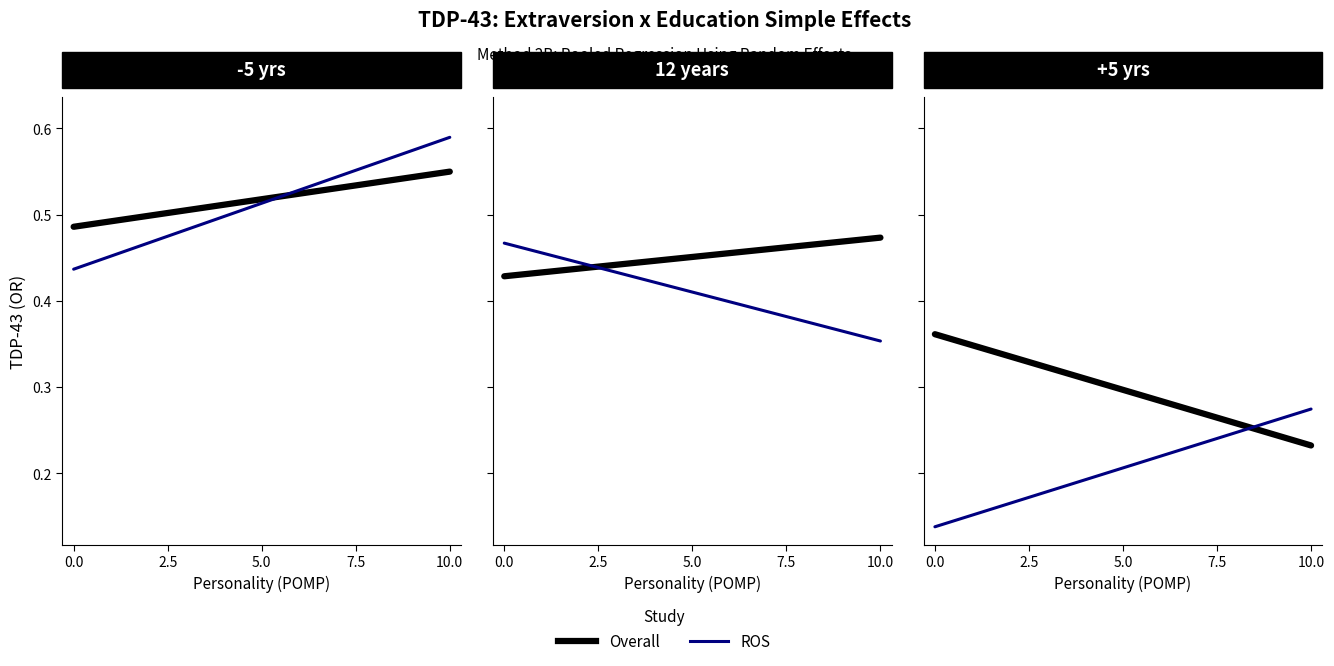

Is the value of ROS at 10 greater than the value of Overall at 6?

No